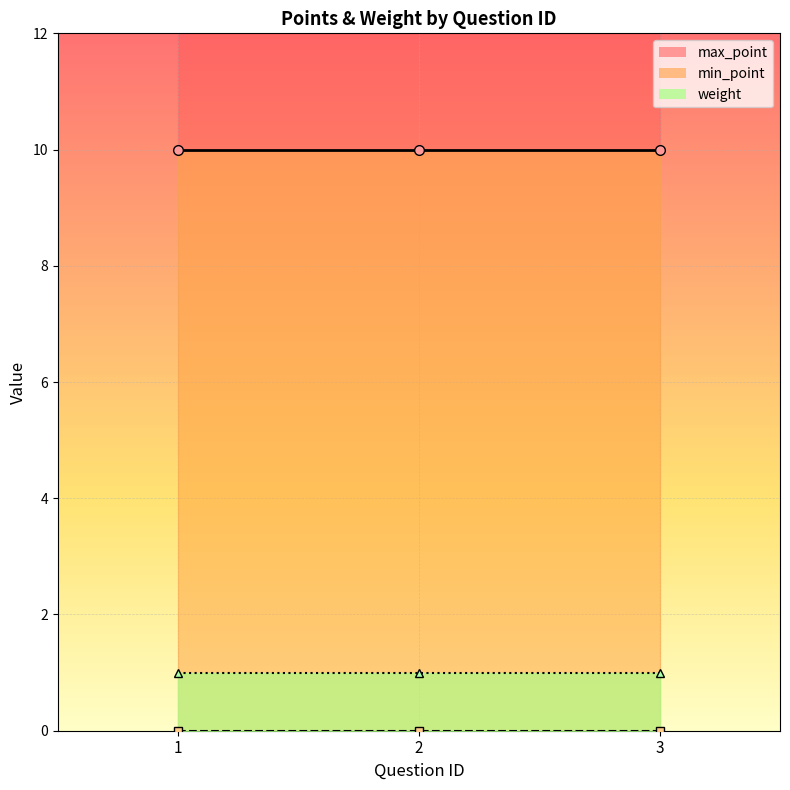

What is the value of the max_point point at the 3rd from the left?

10